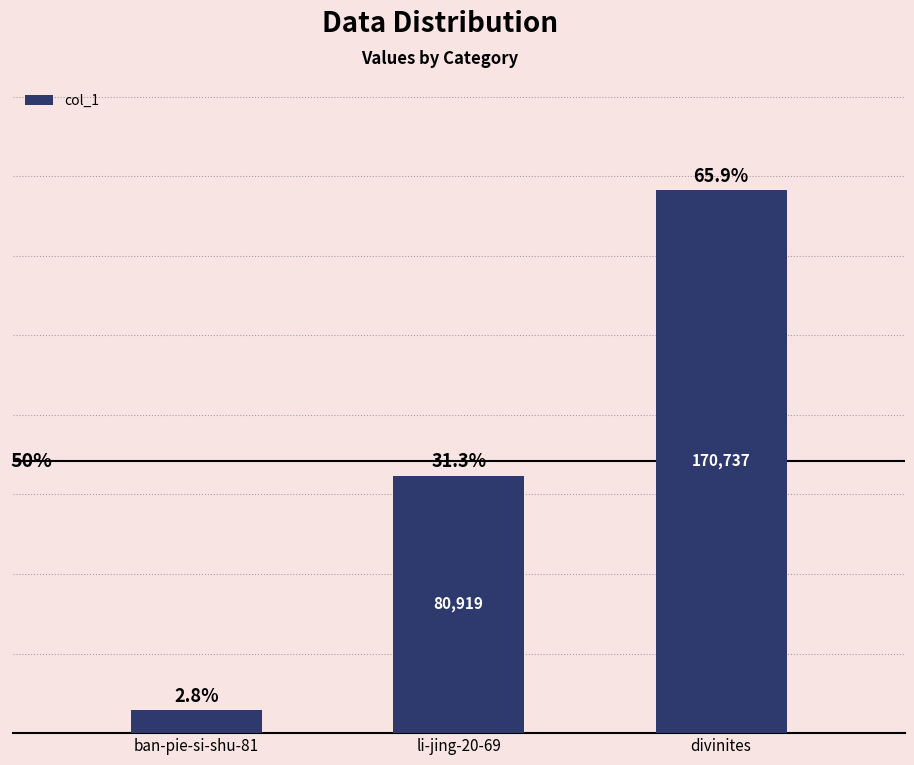

Are the bars horizontal?

No